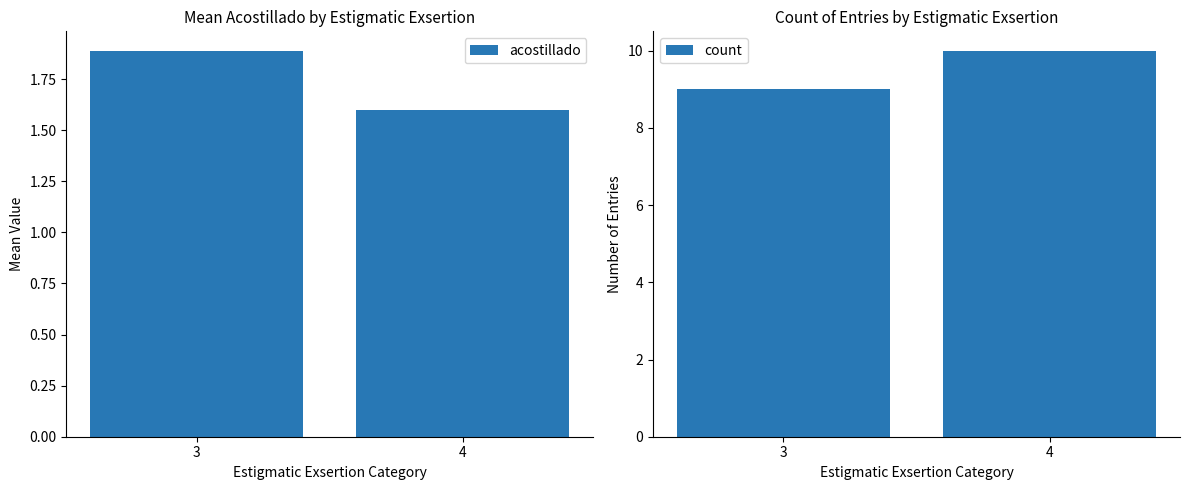

Which series changed the most between 3 and 4?

count